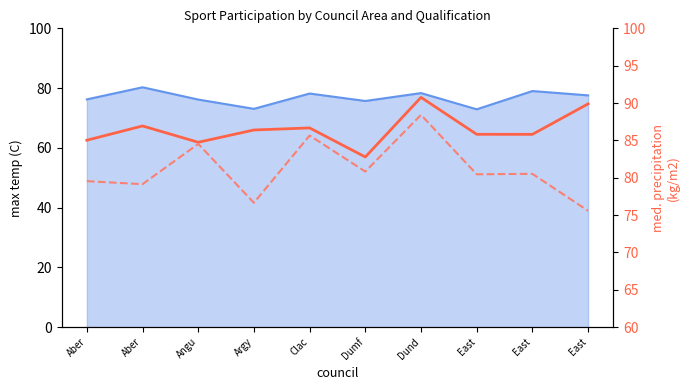

Reading left to right, extract all data points from this chart.

_All: Aberdeen City=76.2	Aberdeenshire=80.3	Angus=76.2	Argyll & Bute=73.1	Clackmannanshire=78.2	Dumfries & Galloway=75.7	Dundee City=78.3	East Ayrshire=72.9	East Dunbartonshire=79.0	East Lothian=77.6
_HNCHNDorDegreeProf.Qual: Aberdeen City=85.0	Aberdeenshire=86.9	Angus=84.7	Argyll & Bute=86.4	Clackmannanshire=86.7	Dumfries & Galloway=82.8	Dundee City=90.8	East Ayrshire=85.8	East Dunbartonshire=85.8	East Lothian=89.9
_O_StandHigherAlevelorequivalent: Aberdeen City=79.5	Aberdeenshire=79.1	Angus=84.5	Argyll & Bute=76.6	Clackmannanshire=85.6	Dumfries & Galloway=80.8	Dundee City=88.4	East Ayrshire=80.5	East Dunbartonshire=80.5	East Lothian=75.6